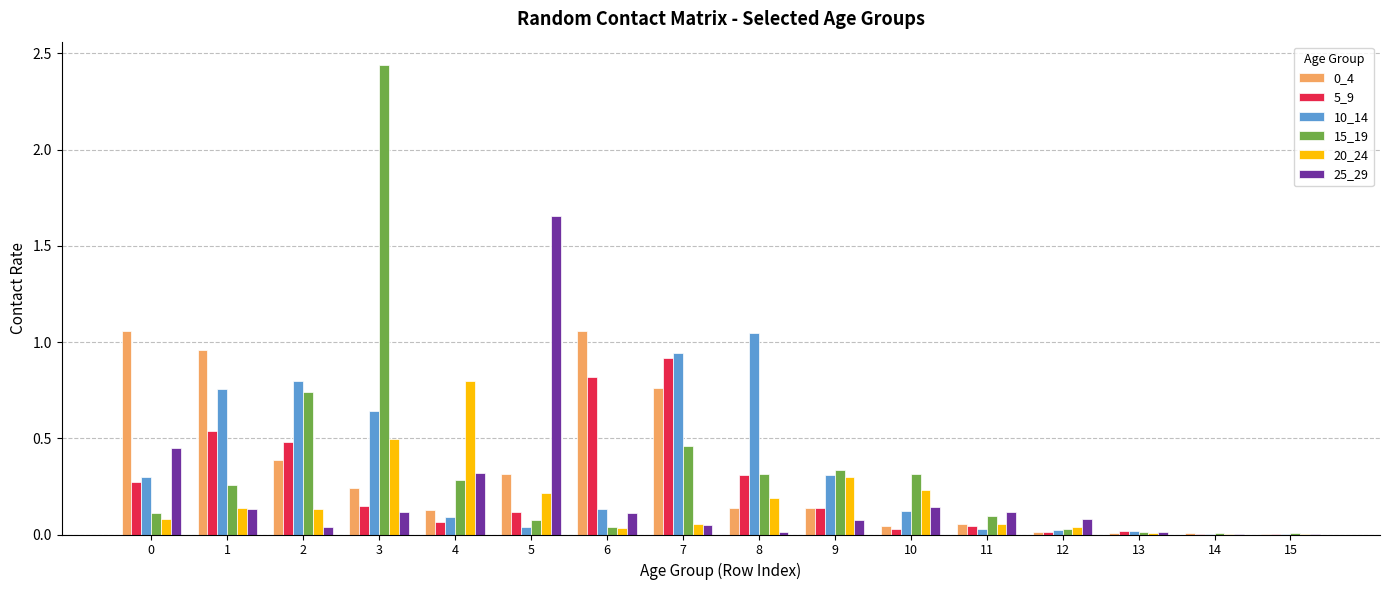

Which series has the widest spread of values?

15_19